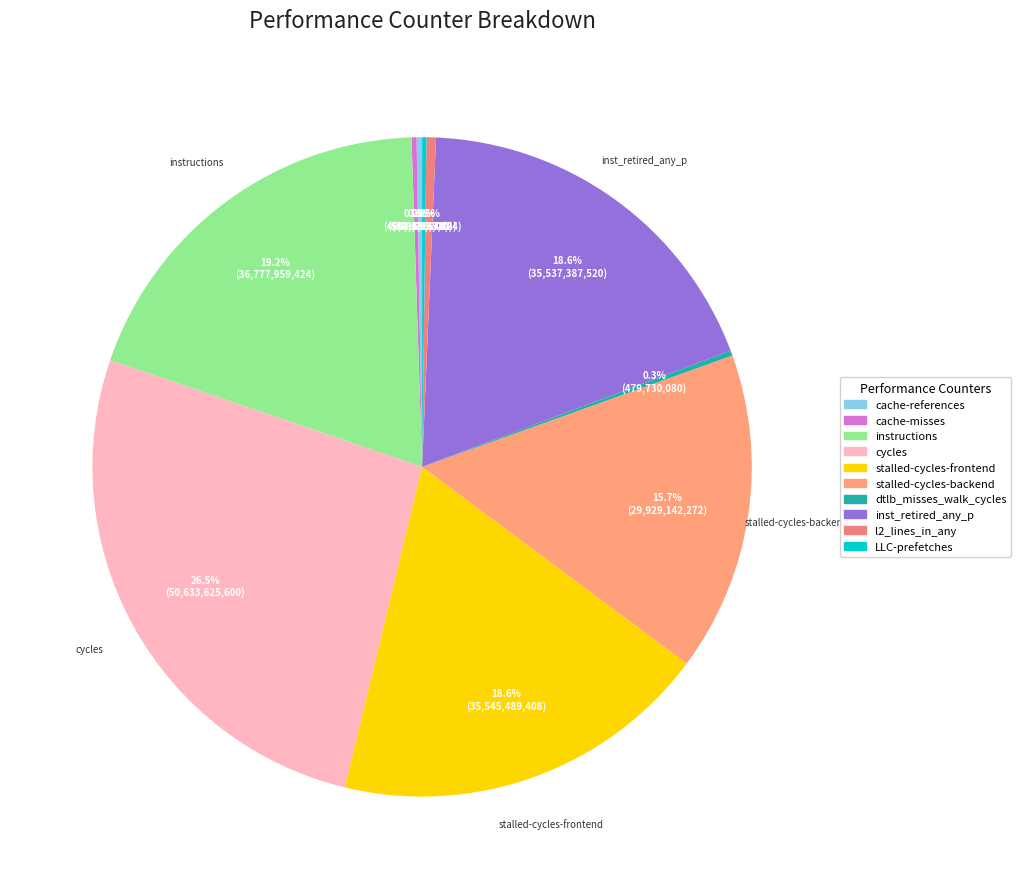

Does any single category account for the majority?

No